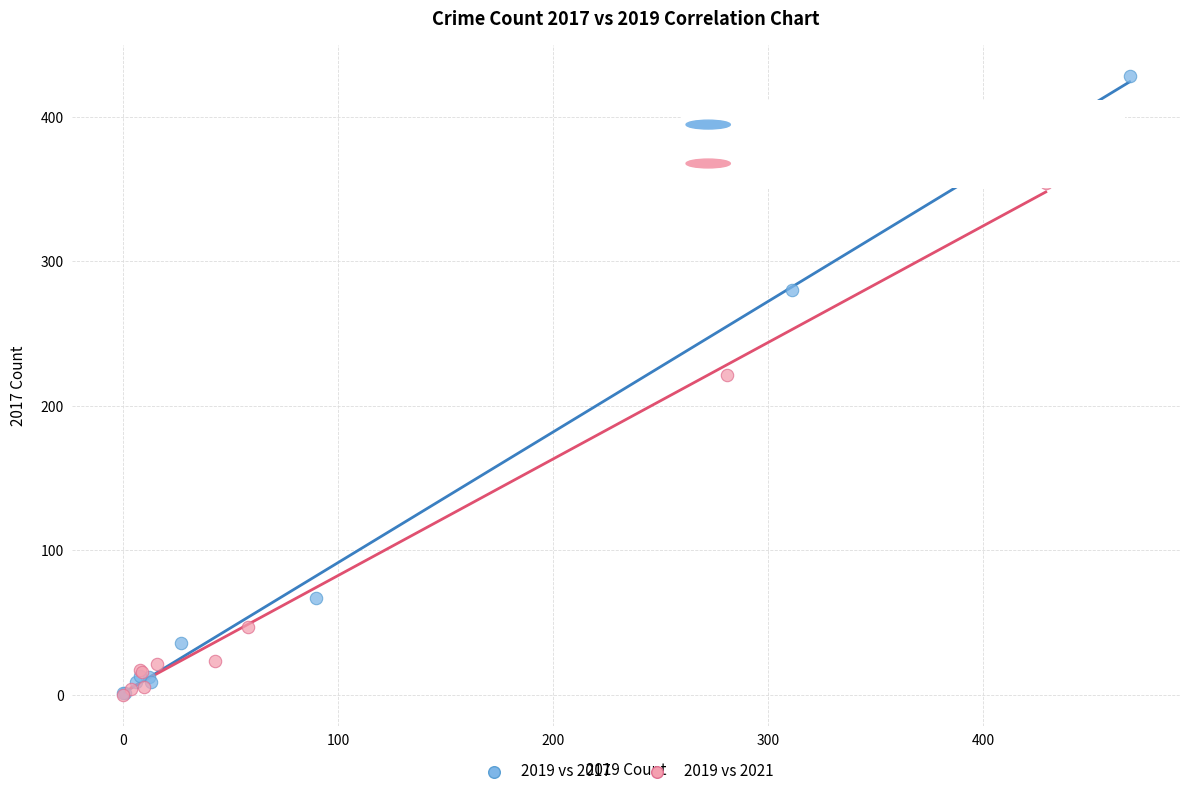

Which series contains the highest Y value?

2019 vs 2017